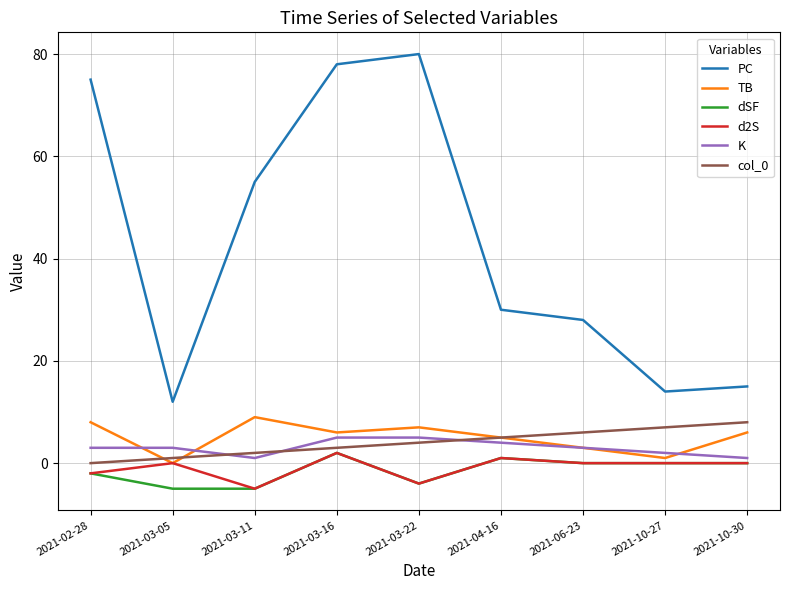

True or false: TB and PC cross at least once.

False